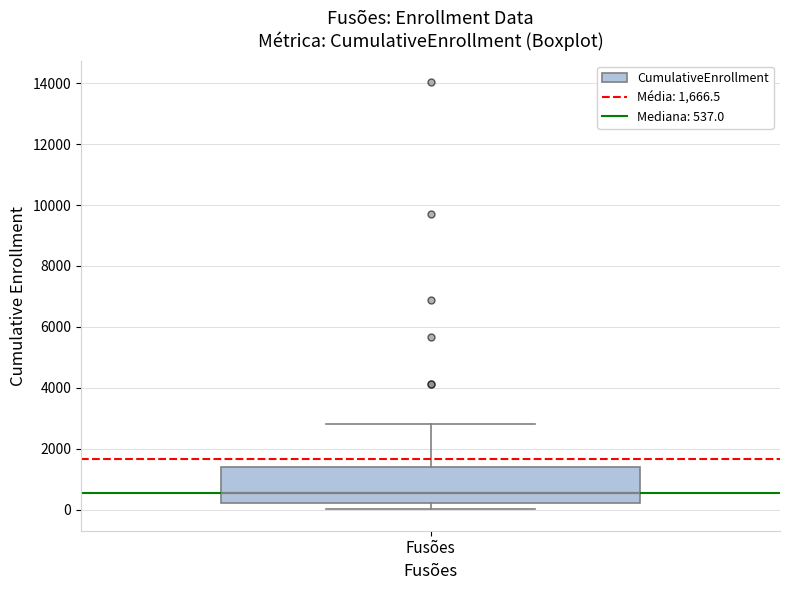

Transcribe this box plot: give where the median line is, the range the box spans, and where the two whiskers end, as read against the y-axis. The values are not printed on the chart, so give them approximately, as read against the axis.

median 600, box 200 to 1400, whiskers 0 to 2800